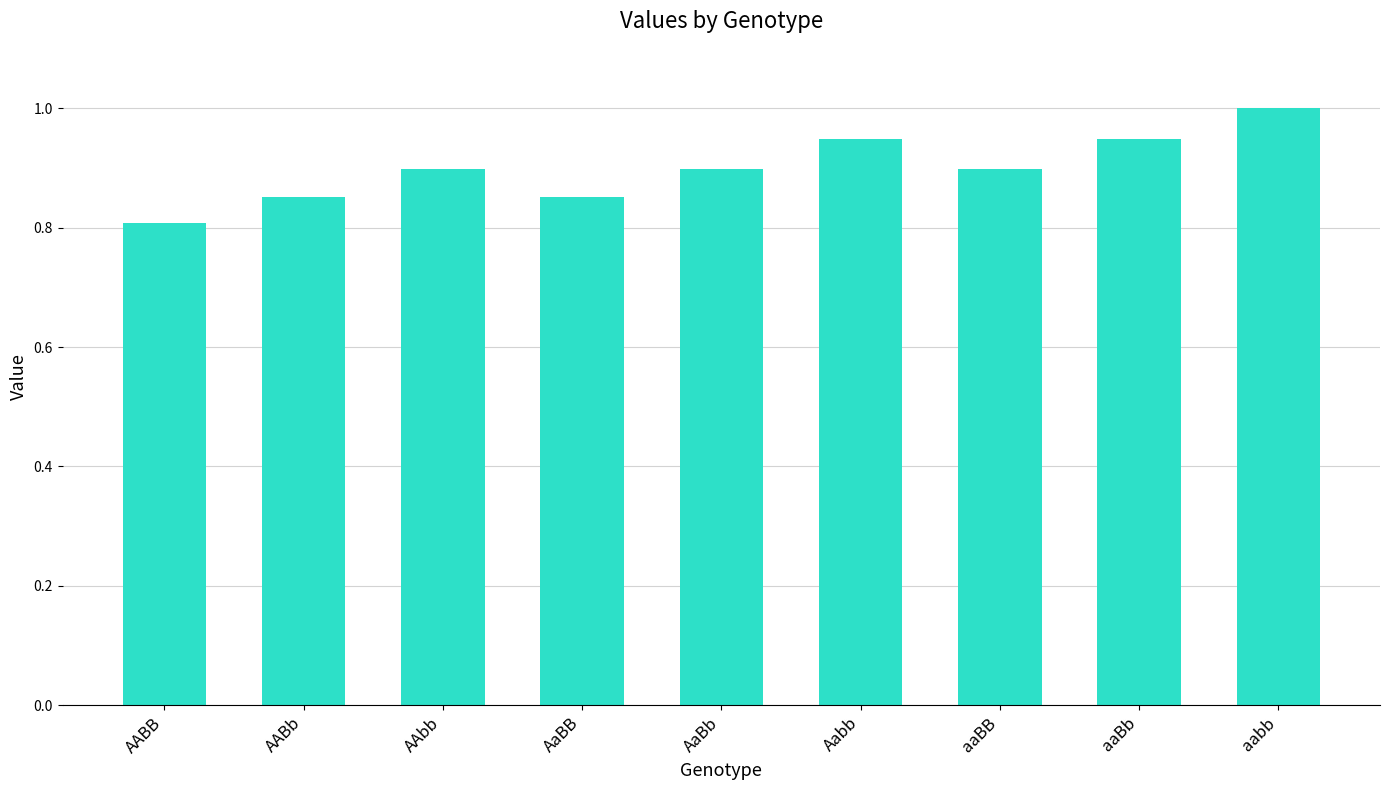

Count the number of data series in this chart.

1